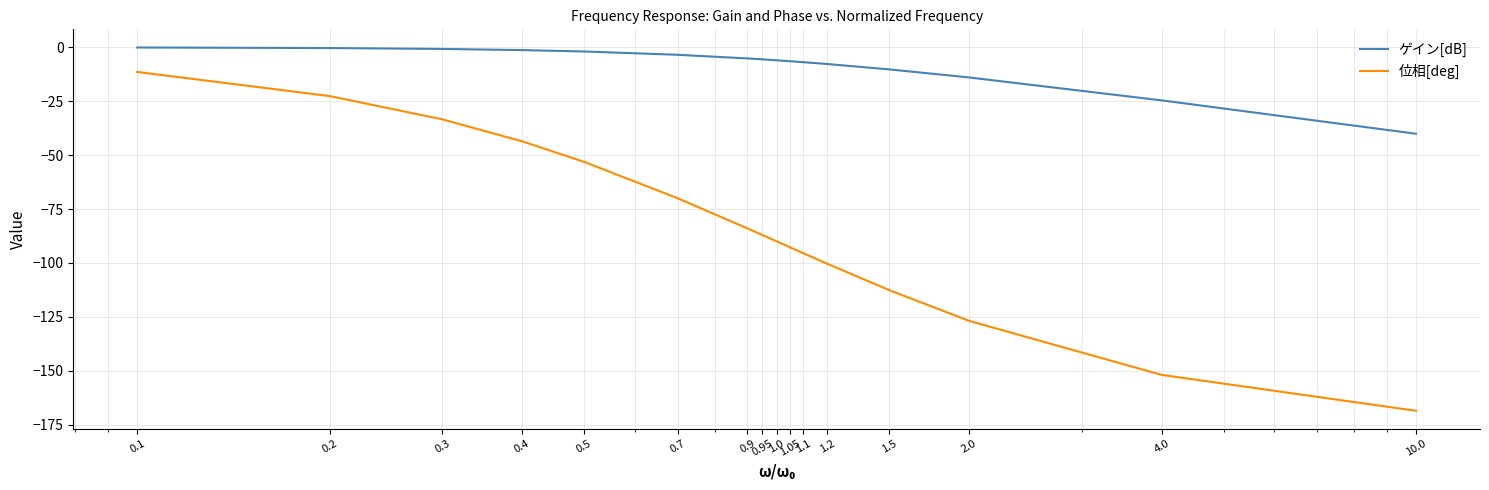

What is the average value of the ゲイン[dB] series?

-8.4